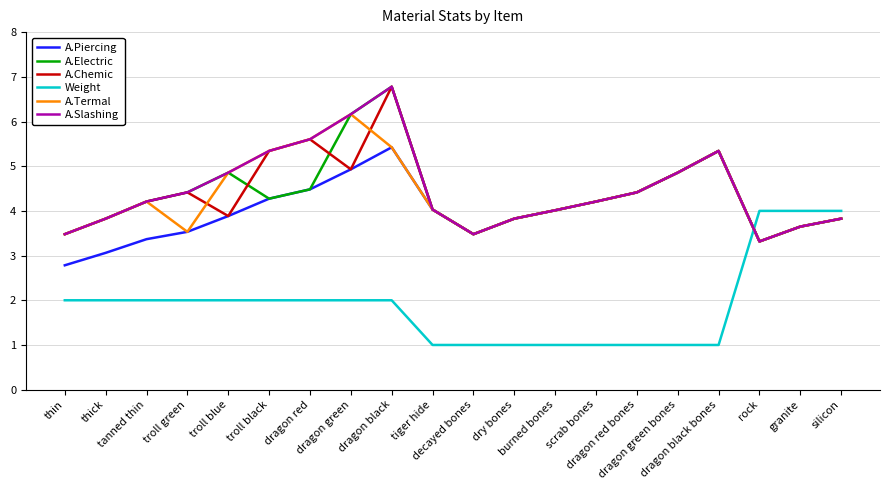

What are all the series names shown in the legend?

A.Piercing, A.Electric, A.Chemic, Weight, A.Termal, A.Slashing